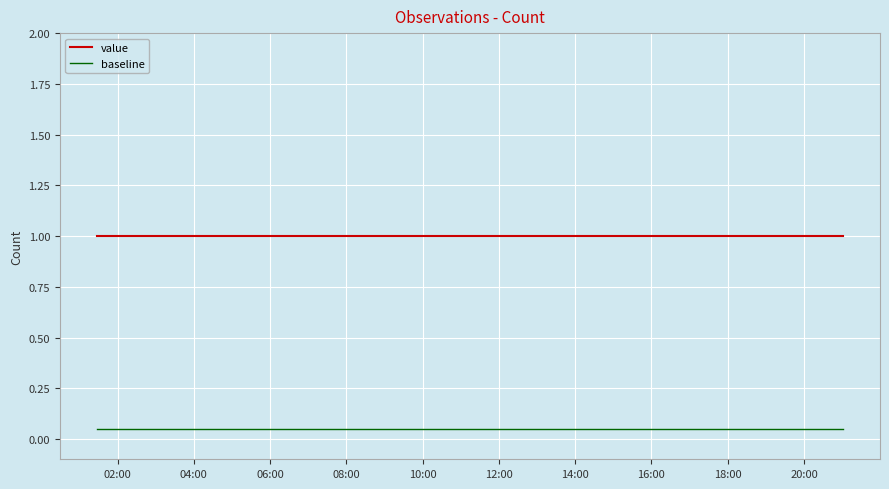

True or false: baseline and value intersect in this chart.

False